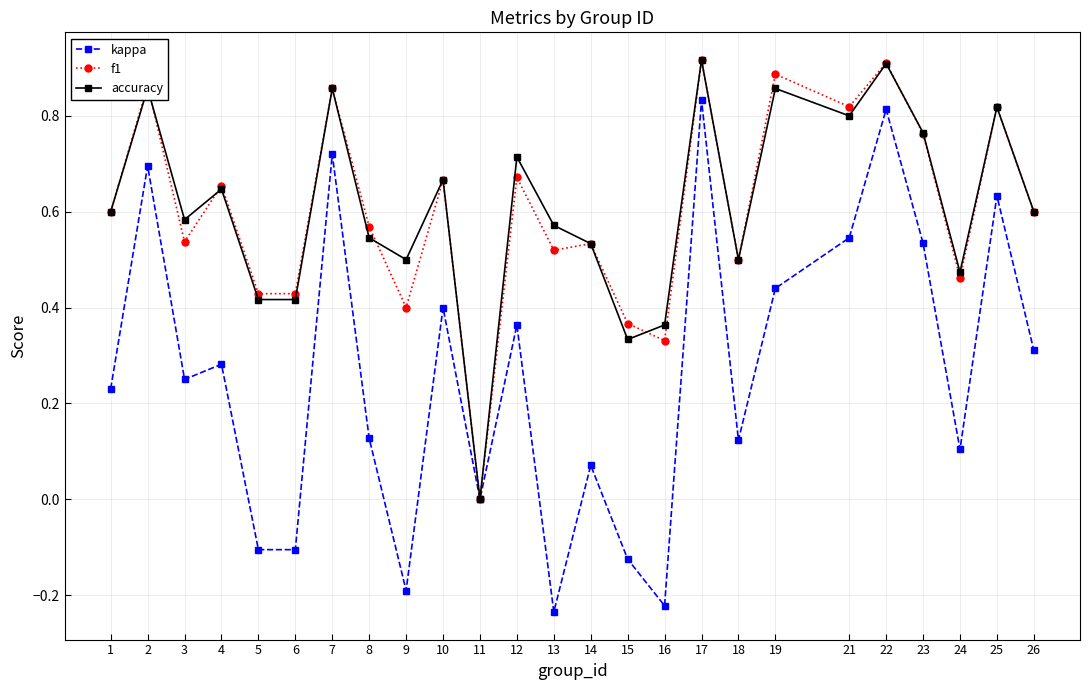

At which label does f1 reach its minimum?

11